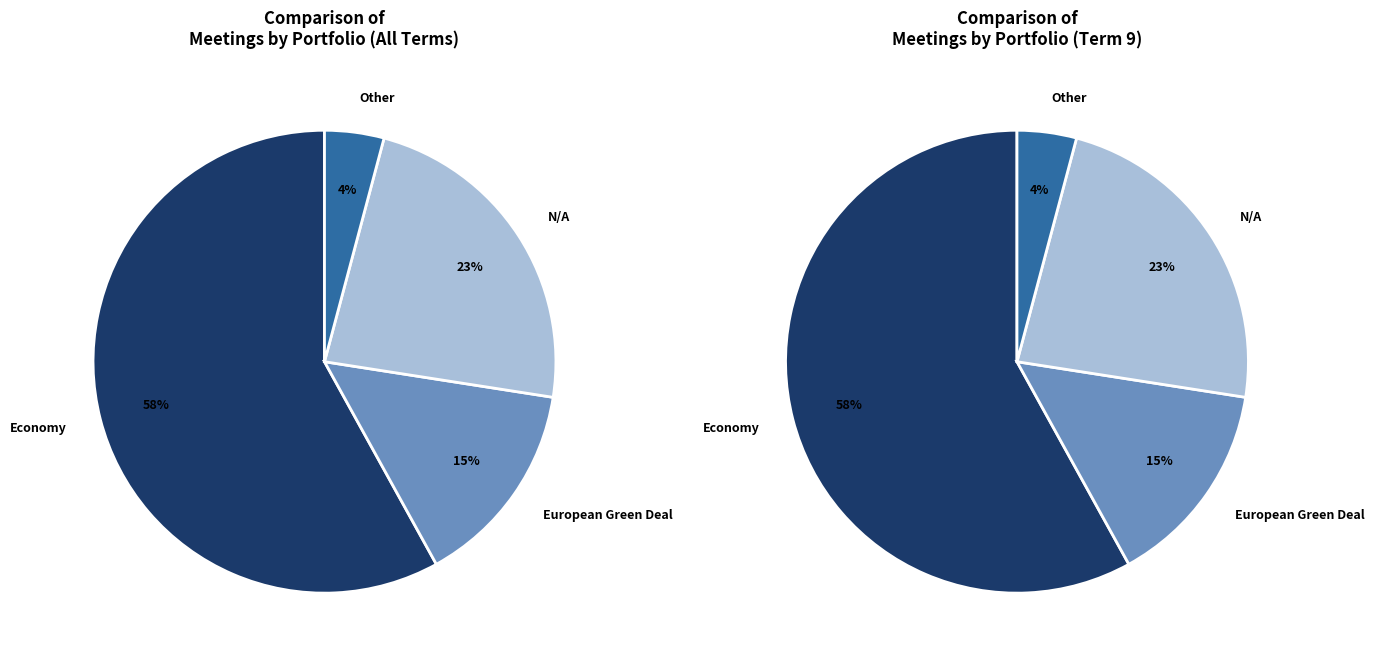

Is it true that N/A is 14% of the pie?

False